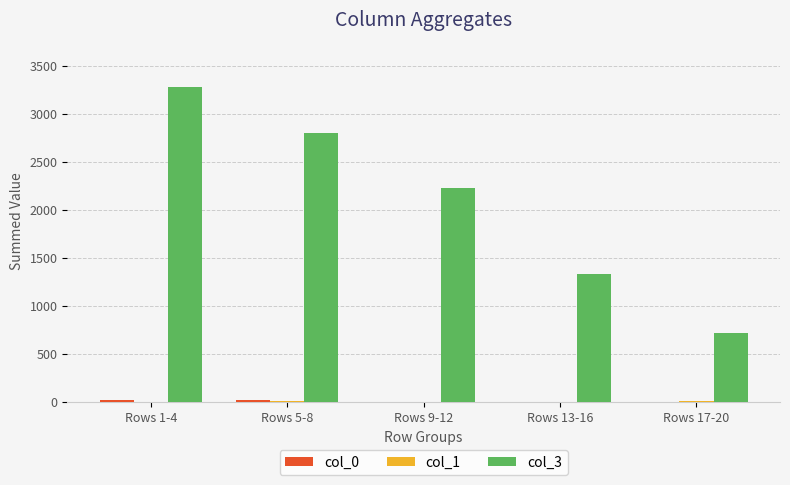

What is the spread (max minus min) of values at Rows 5-8?

2783